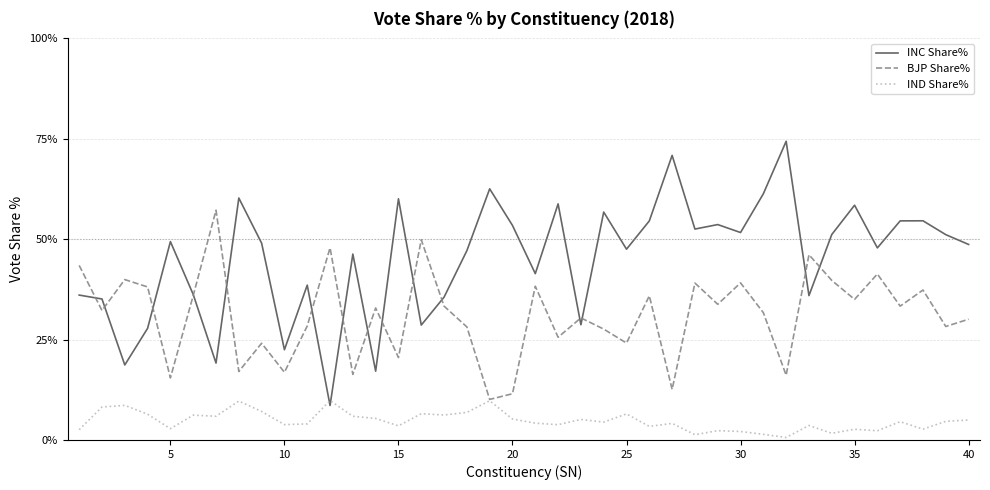

How many times do IND Share% and INC Share% cross each other?

2